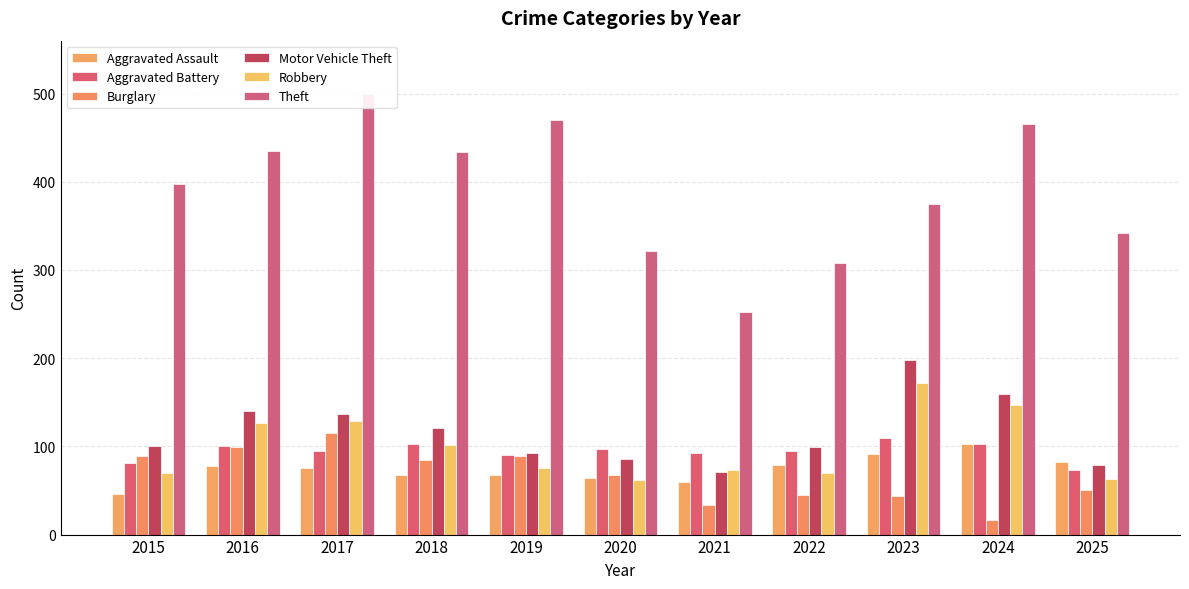

What is the sum of all Aggravated Battery values?

1040